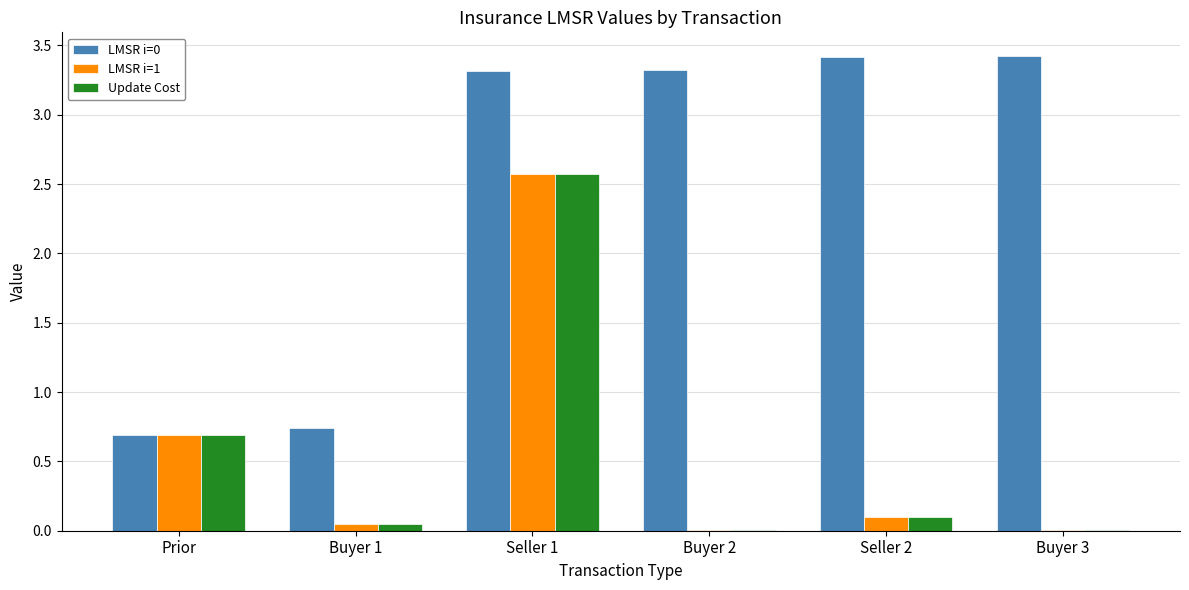

What is the sum of all LMSR i=0 values?

14.9